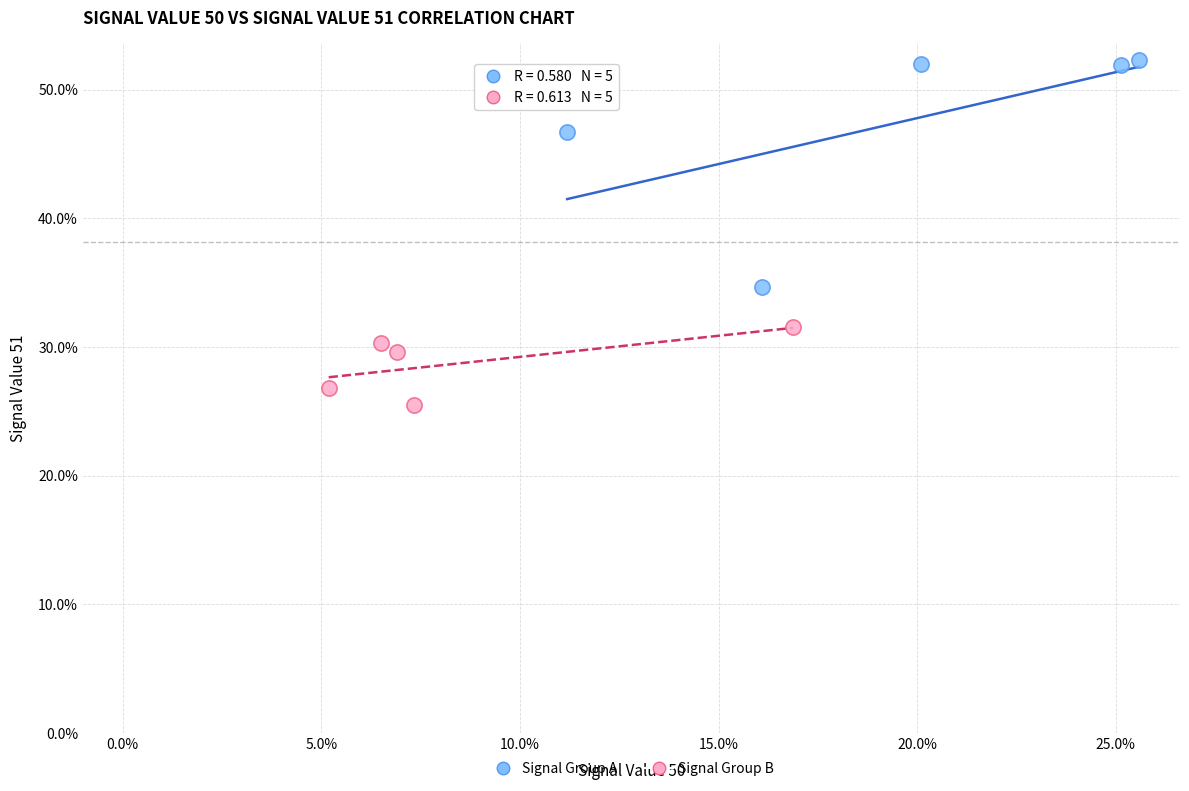

Which series reaches the minimum Y coordinate?

Signal Group B